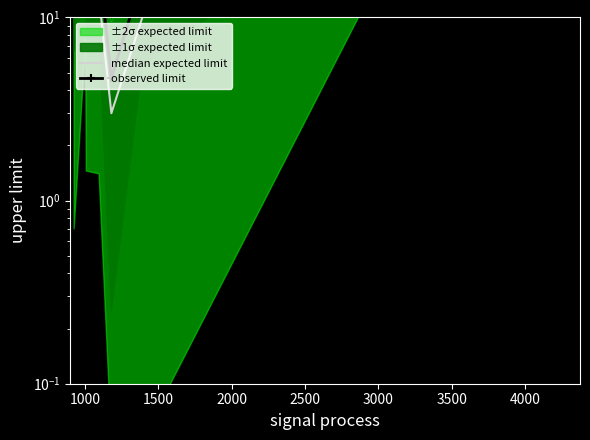

What is the greatest value displayed?

123.0